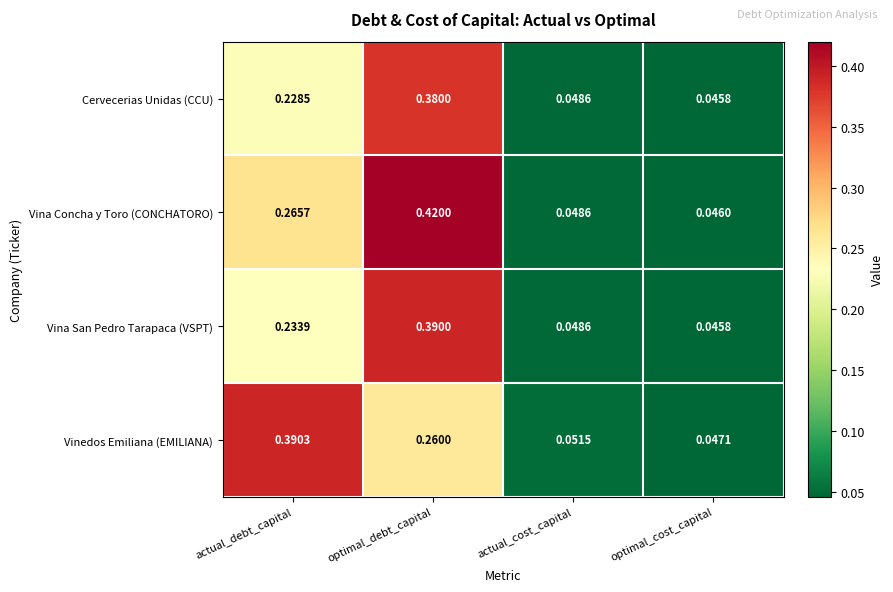

List the labels in order of Cervecerias Unidas (CCU) value, largest first.

optimal_debt_capital, actual_debt_capital, actual_cost_capital, optimal_cost_capital